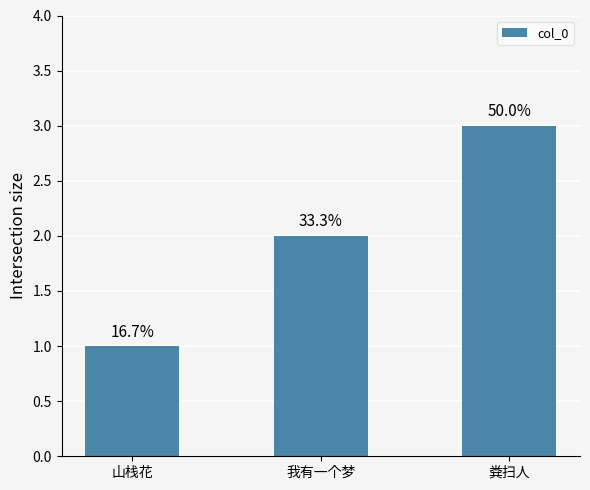

Reading right to left, what are all the values shown in this chart?

3	2	1